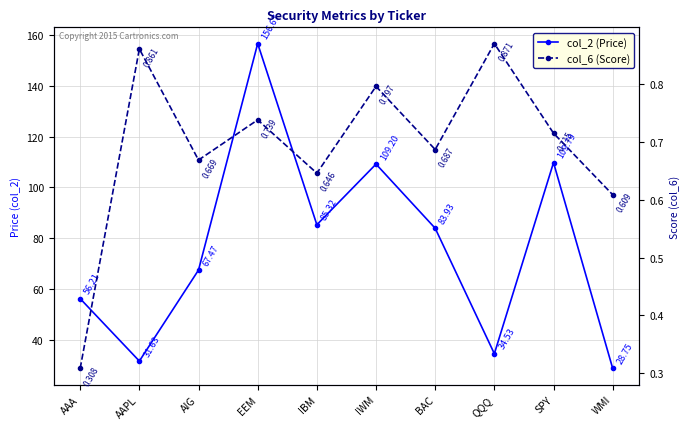

How many lines are shown in the chart?

2